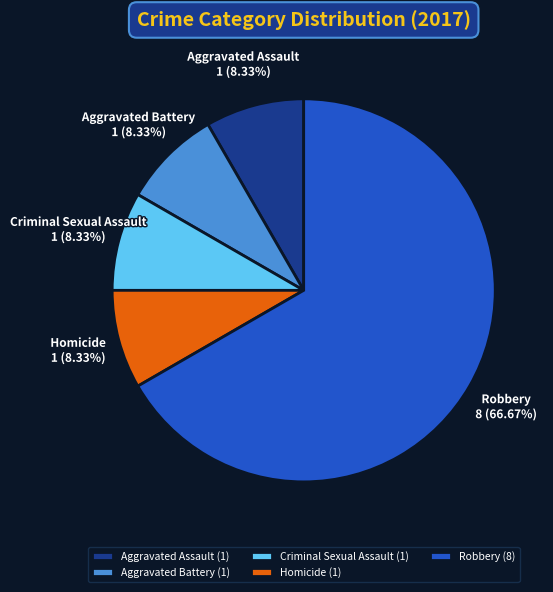

Is it true that Aggravated Battery is 1% of the pie?

False